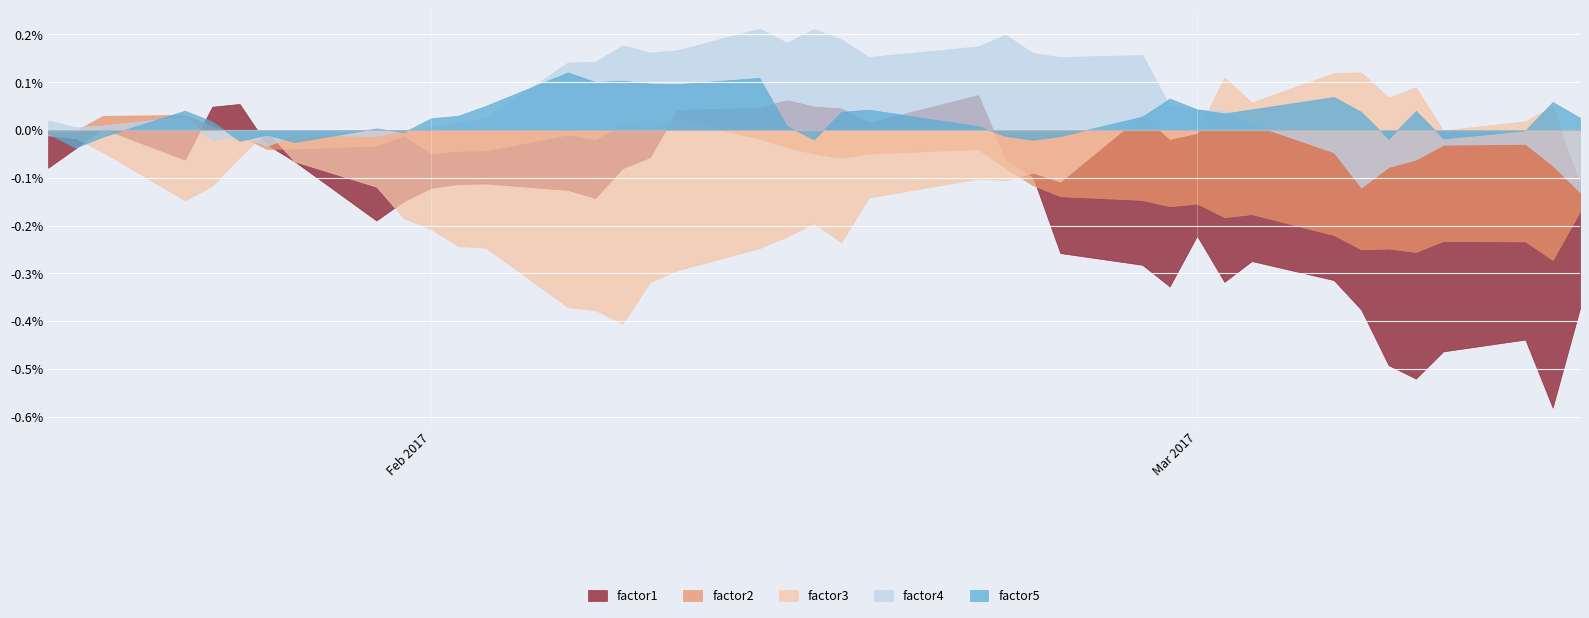

In factor5, how many points are lower than both neighbors (excluding endpoints)?

11